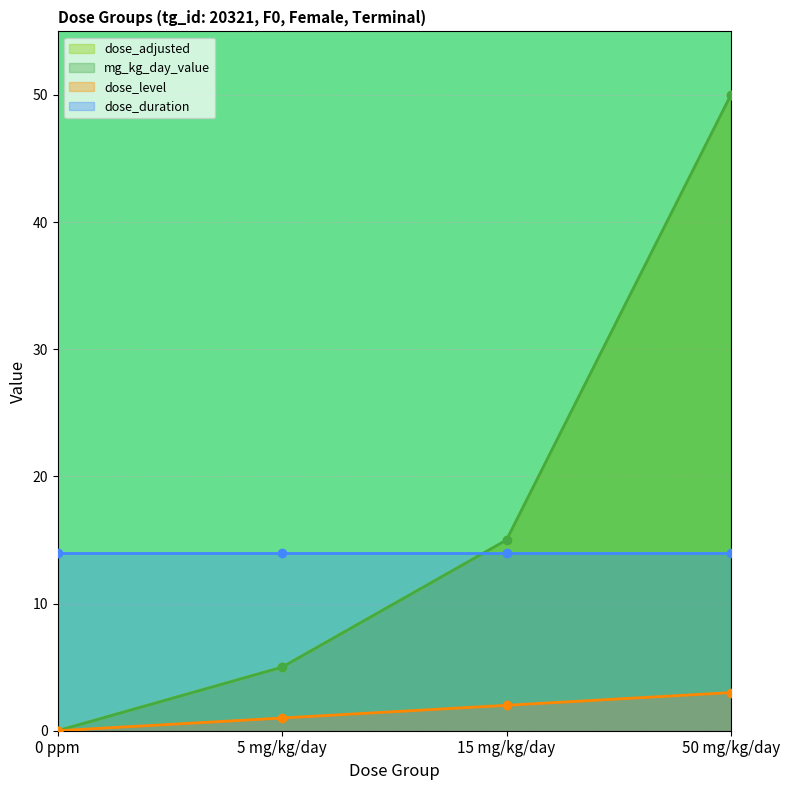

Which series has the largest range (max minus min)?

dose_adjusted